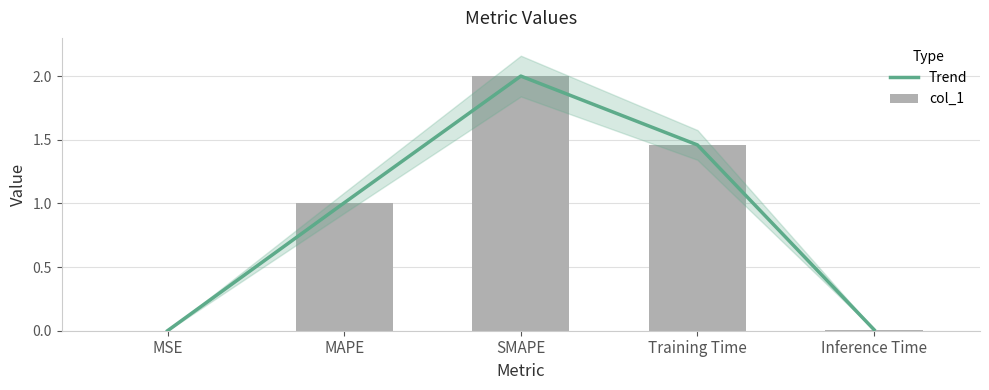

At Training Time, list the series in order from smallest to largest.

Trend, col_1